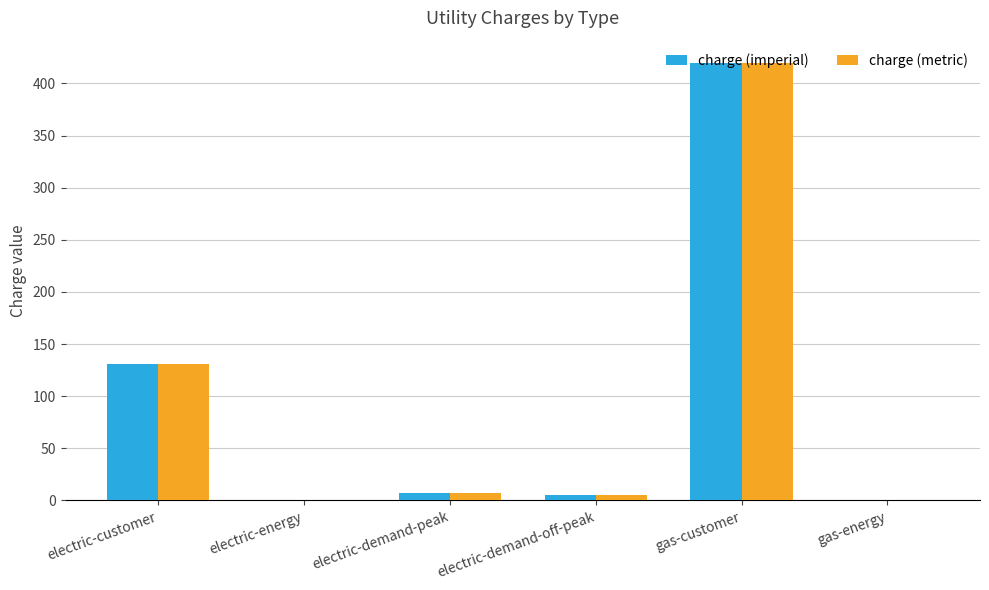

Which category has the highest value across all series?

gas-customer